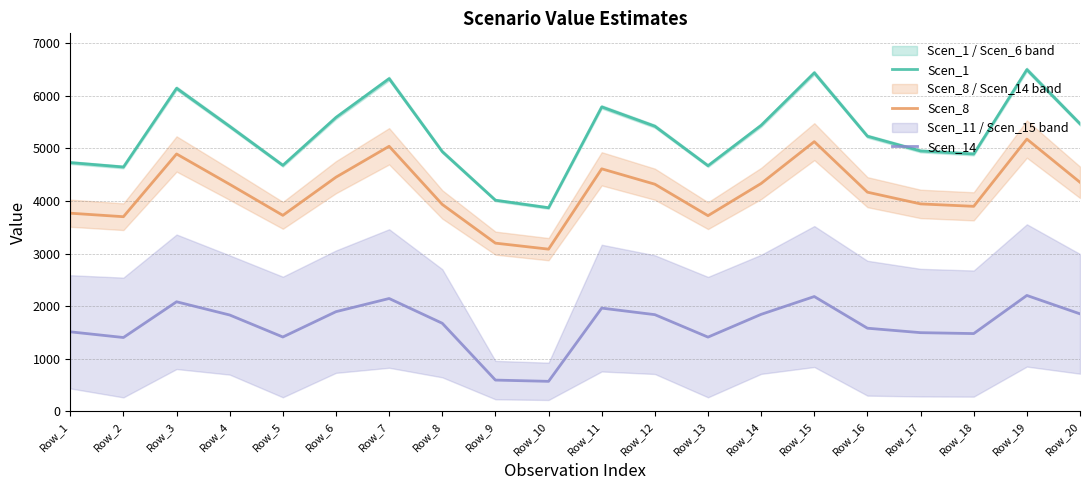

What is the minimum value for Scen_14?

571.1